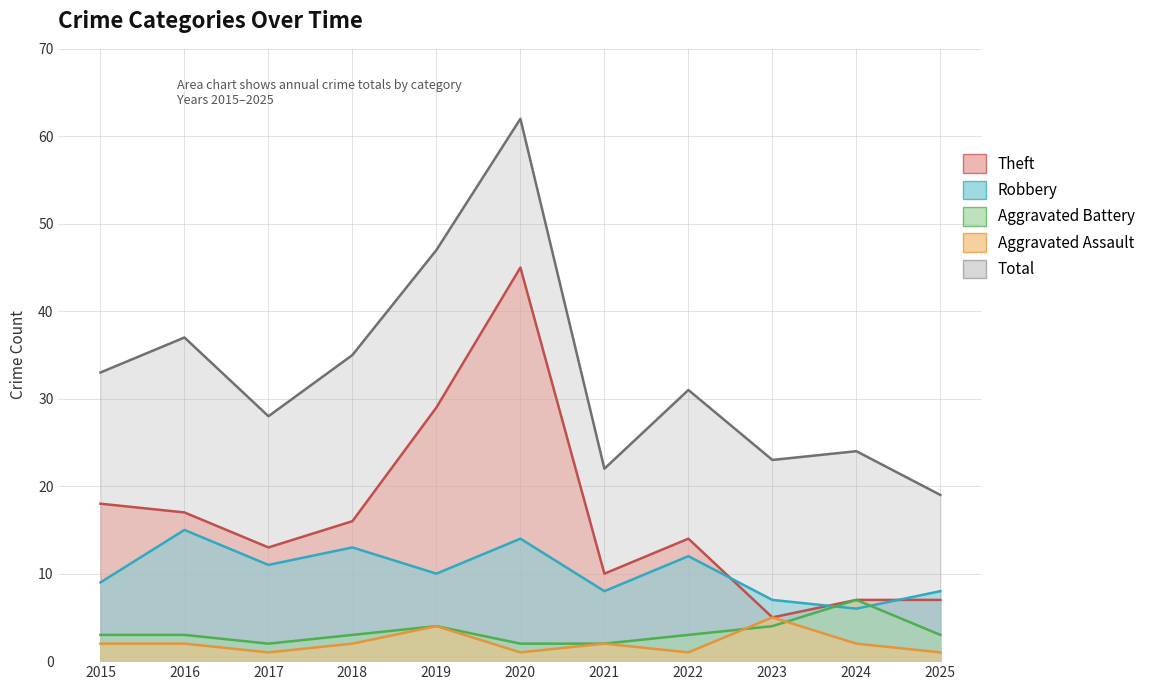

True or false: Robbery has a value of 18 at 2018.

False